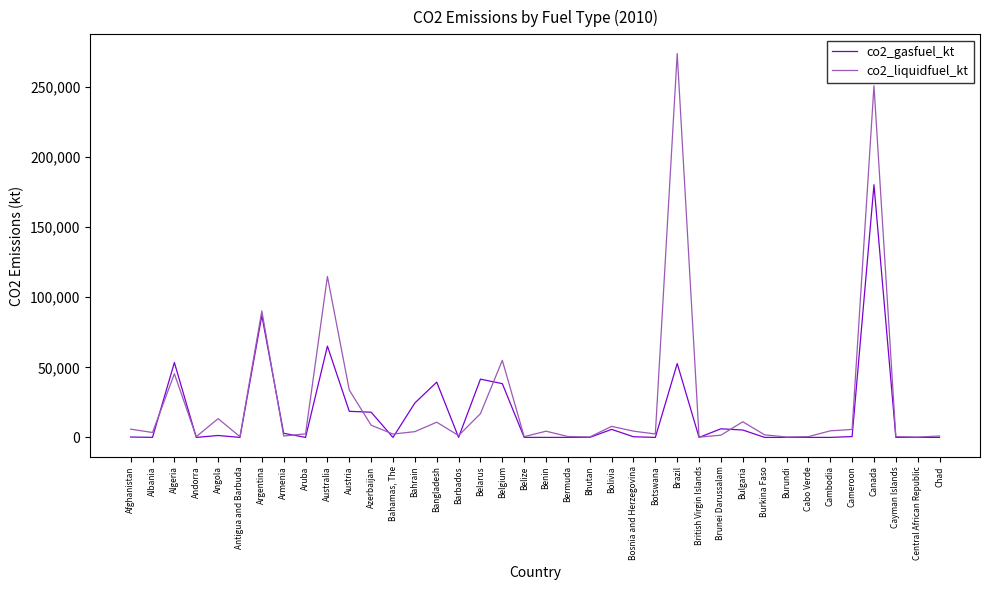

What is the difference between the co2_liquidfuel_kt values at Austria and Armenia?

32786.6